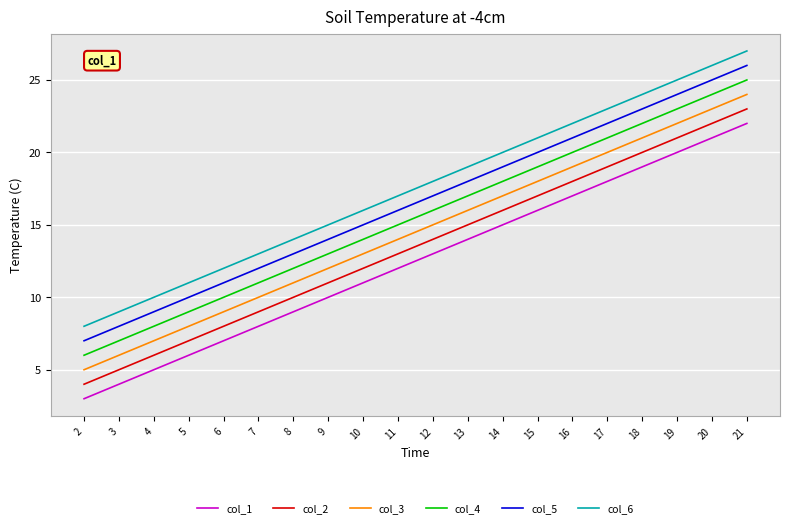

Reading left to right, extract all data points from this chart.

col_1: 2=3	3=4	4=5	5=6	6=7	7=8	8=9	9=10	10=11	11=12	12=13	13=14	14=15	15=16	16=17	17=18	18=19	19=20	20=21	21=22
col_2: 2=4	3=5	4=6	5=7	6=8	7=9	8=10	9=11	10=12	11=13	12=14	13=15	14=16	15=17	16=18	17=19	18=20	19=21	20=22	21=23
col_3: 2=5	3=6	4=7	5=8	6=9	7=10	8=11	9=12	10=13	11=14	12=15	13=16	14=17	15=18	16=19	17=20	18=21	19=22	20=23	21=24
col_4: 2=6	3=7	4=8	5=9	6=10	7=11	8=12	9=13	10=14	11=15	12=16	13=17	14=18	15=19	16=20	17=21	18=22	19=23	20=24	21=25
col_5: 2=7	3=8	4=9	5=10	6=11	7=12	8=13	9=14	10=15	11=16	12=17	13=18	14=19	15=20	16=21	17=22	18=23	19=24	20=25	21=26
col_6: 2=8	3=9	4=10	5=11	6=12	7=13	8=14	9=15	10=16	11=17	12=18	13=19	14=20	15=21	16=22	17=23	18=24	19=25	20=26	21=27